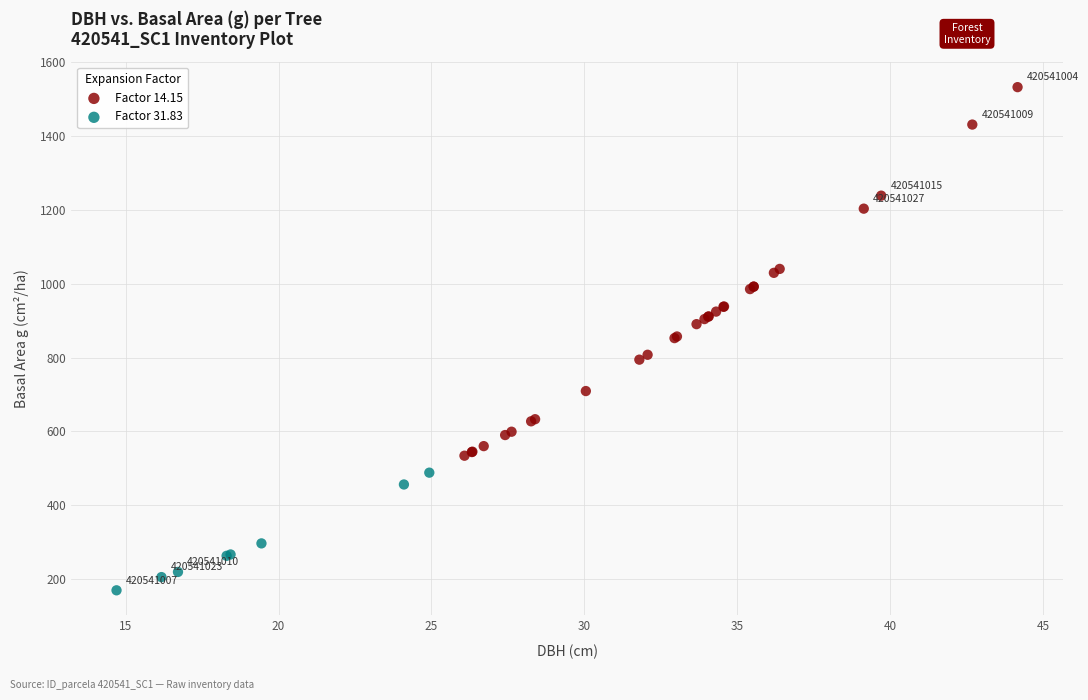

Which series reaches the minimum Y coordinate?

Factor 31.83